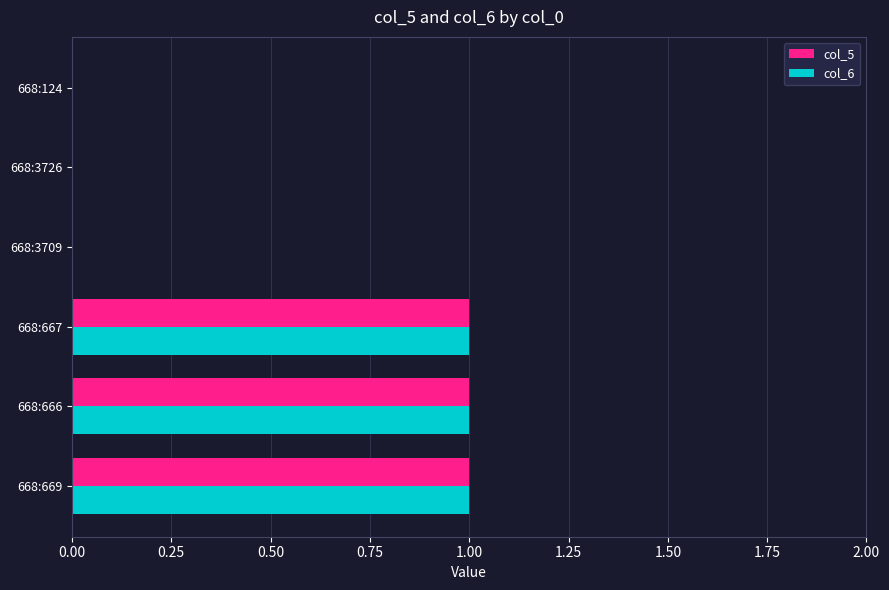

What is the sum of all col_5 values?

3